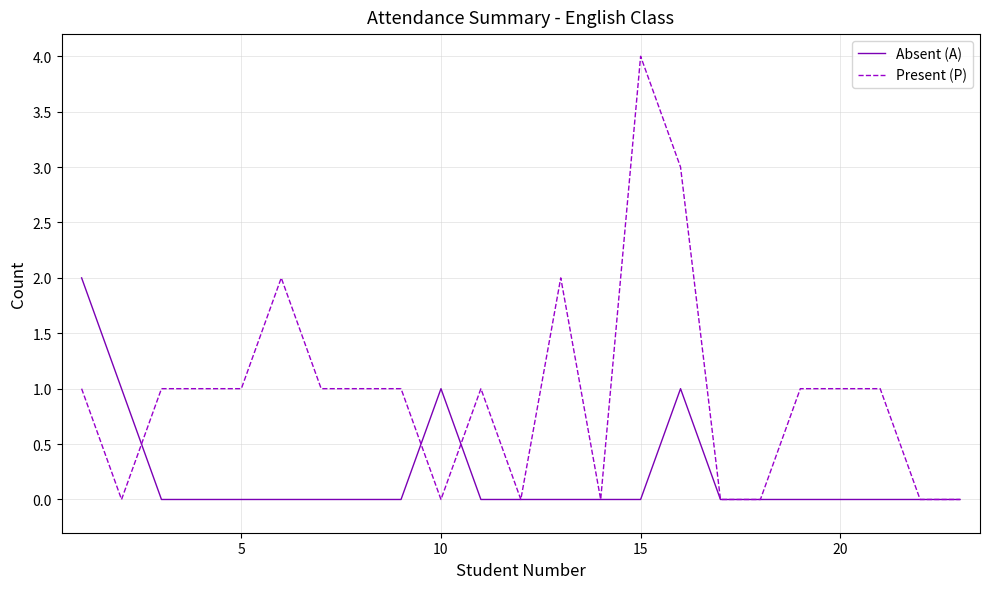

Which series has the largest range (max minus min)?

Present (P)